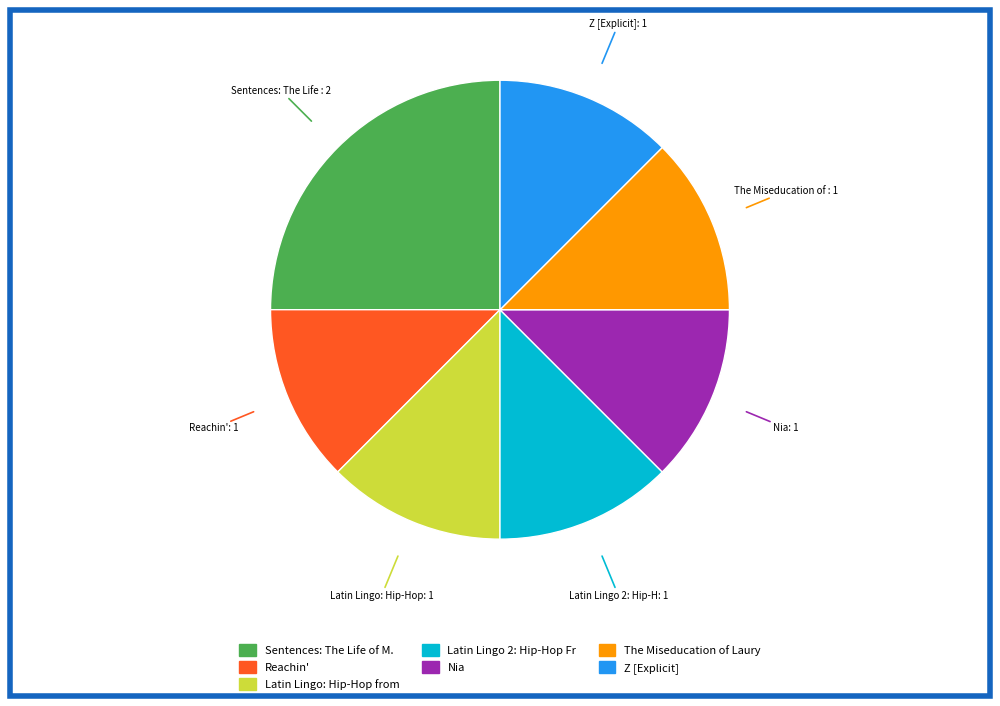

Count the number of slices in the pie.

7